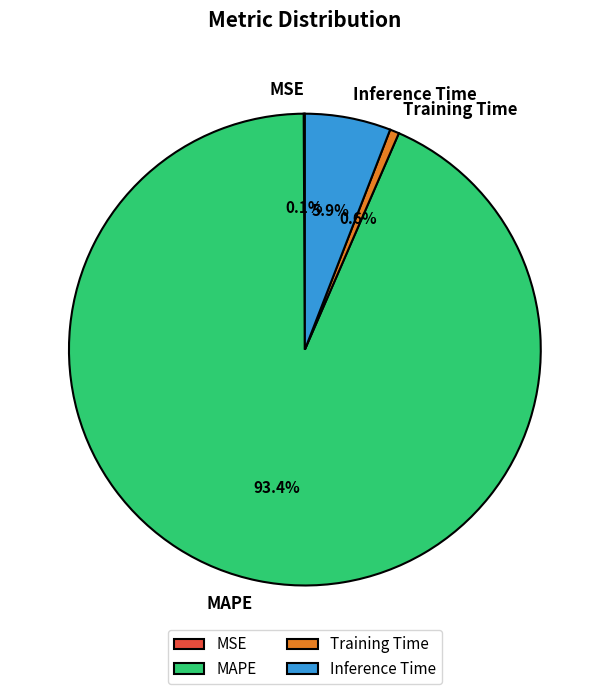

Which slice represents more than half of the pie?

MAPE